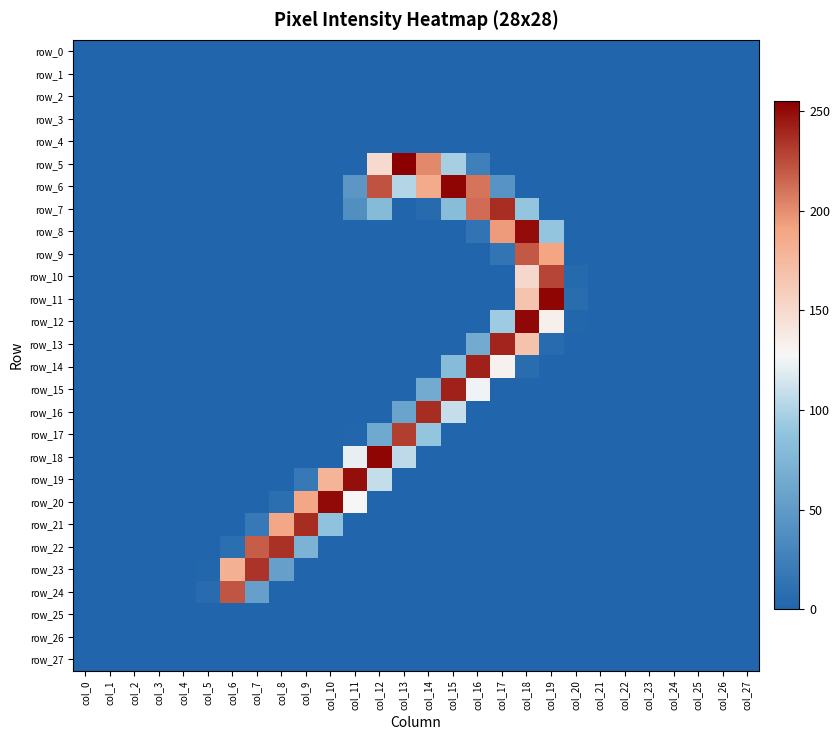

List the labels in order of row_19 value, smallest first.

col_0, col_1, col_2, col_3, col_4, col_5, col_6, col_7, col_8, col_13, col_14, col_15, col_16, col_17, col_18, col_19, col_20, col_21, col_22, col_23, col_24, col_25, col_26, col_27, col_9, col_12, col_10, col_11